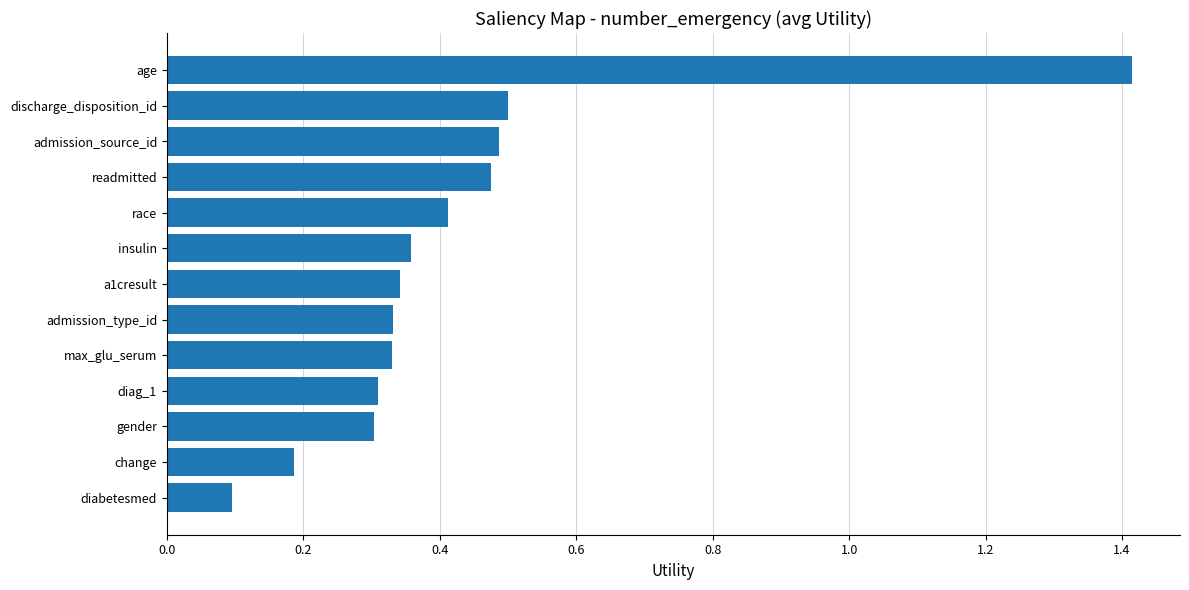

Count the number of categories in the chart.

13